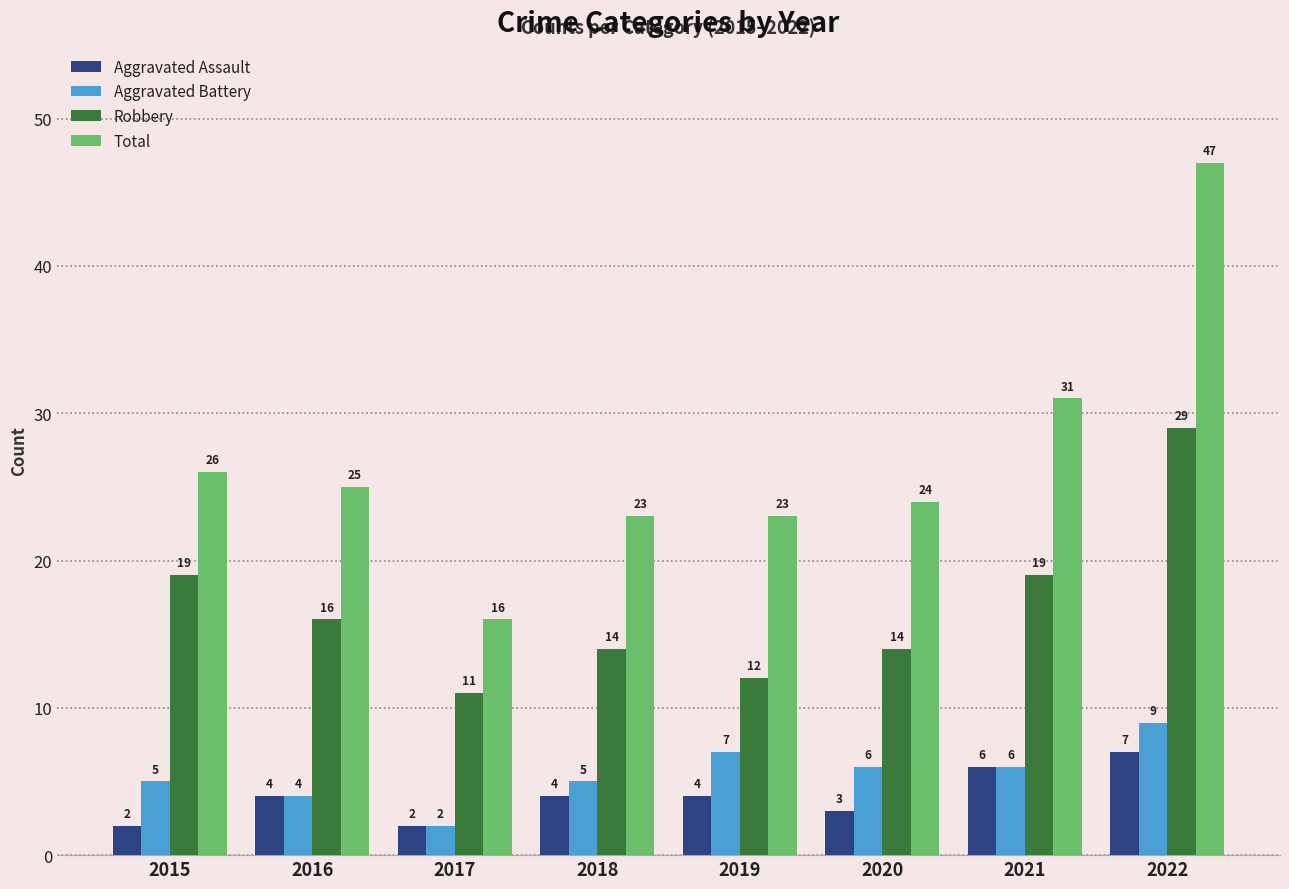

Count the number of categories in the chart.

8